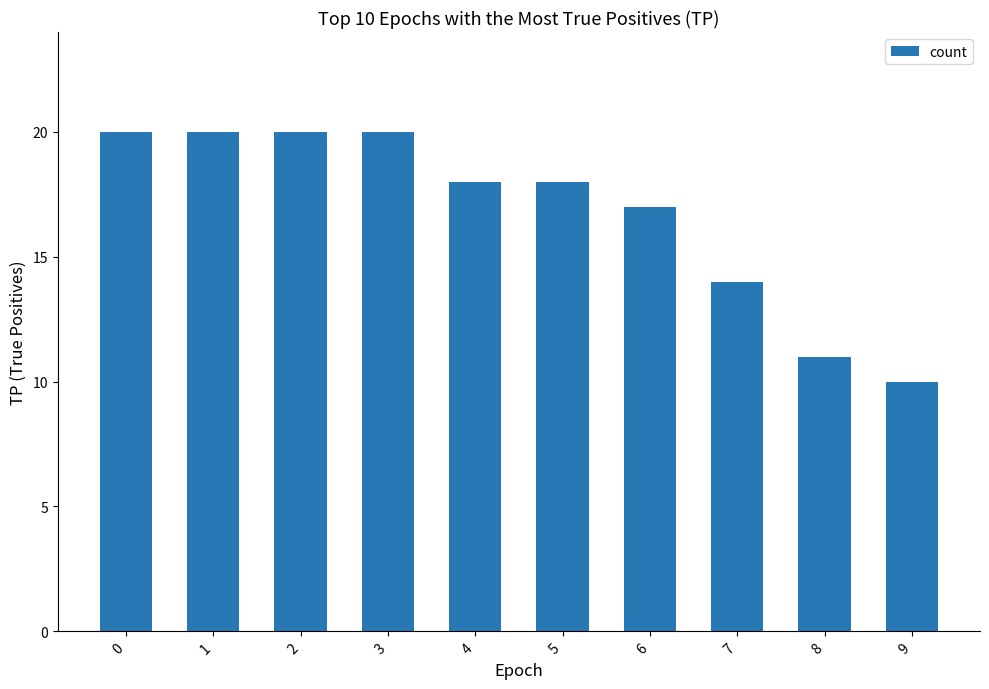

Reading left to right, transcribe all the data shown in this chart.

0=20	1=20	2=20	3=20	4=18	5=18	6=17	7=14	8=11	9=10